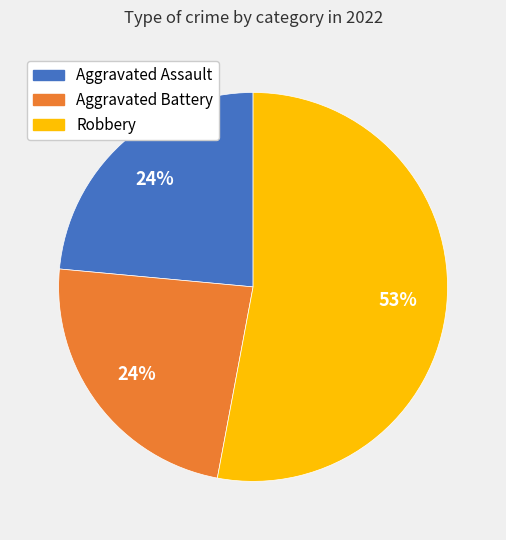

To the nearest percent, what is the difference between the largest and smallest slice percentages?

29%